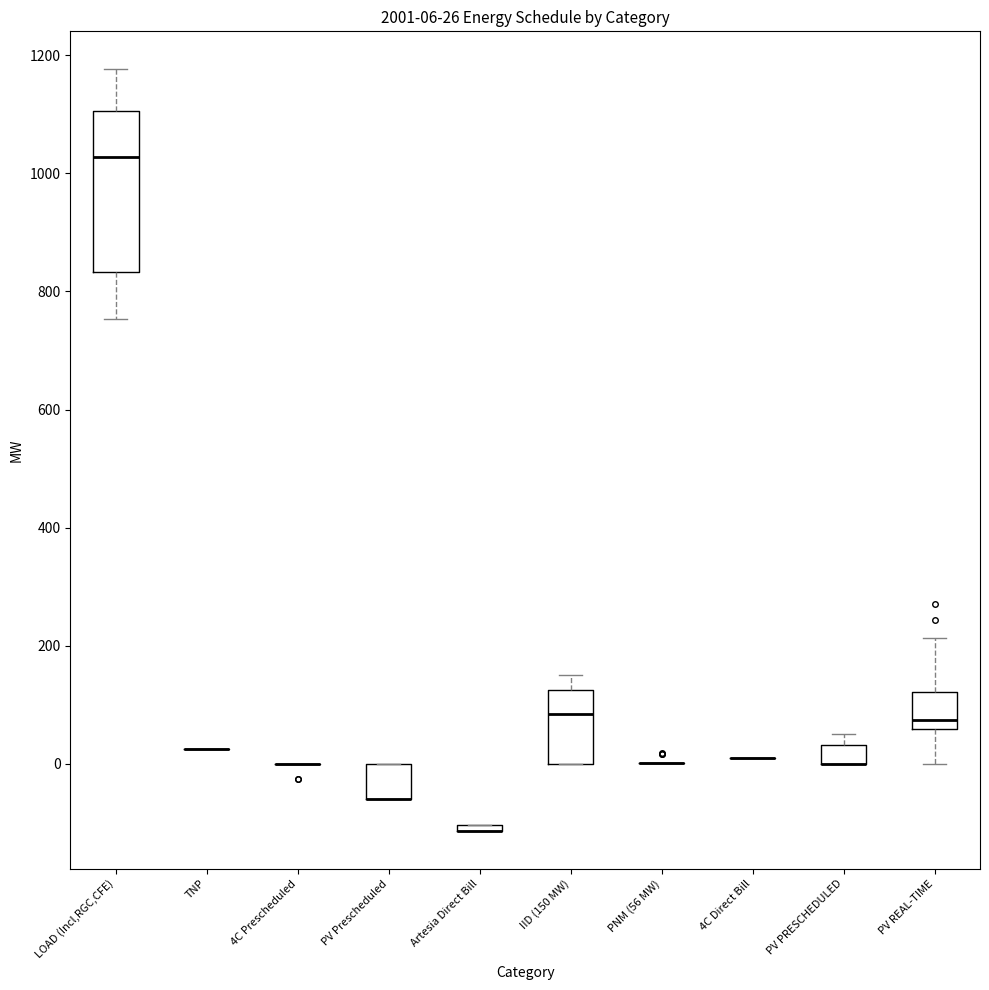

Which box is the tallest, from its lower edge to its upper edge?

LOAD (Incl,RGC,CFE)